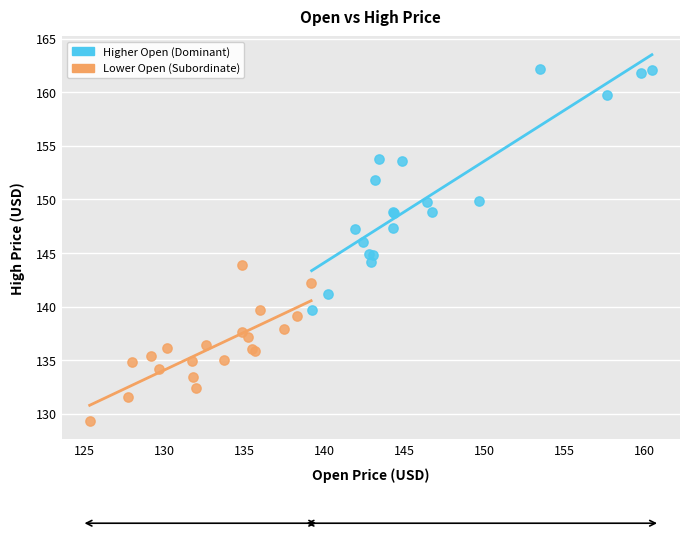

What are all the series names shown in the legend?

Higher Open (Dominant), Lower Open (Subordinate)